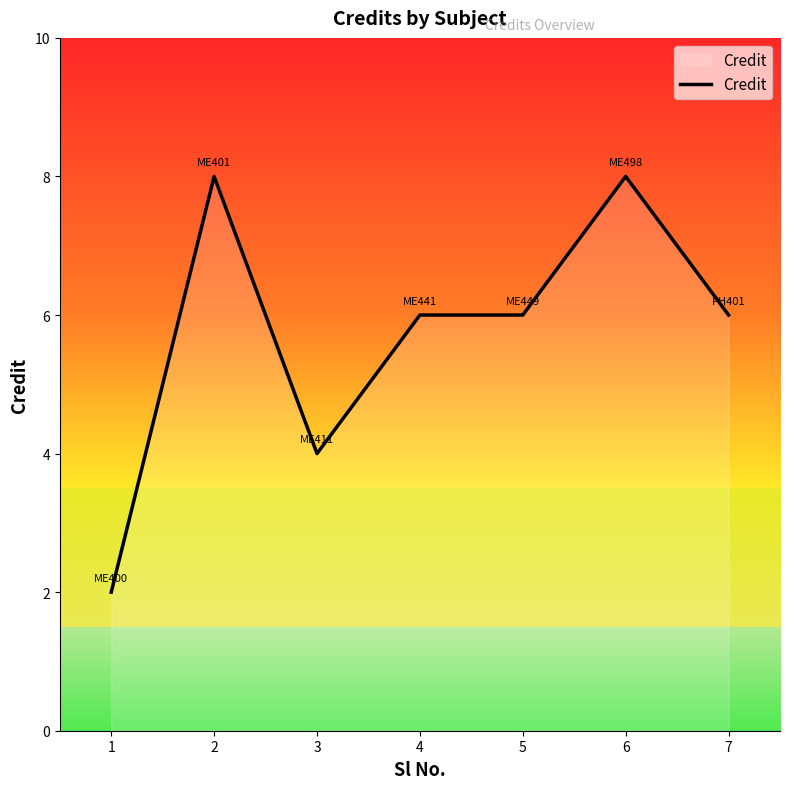

The chart shows a value of 6 at 5. True or false?

True